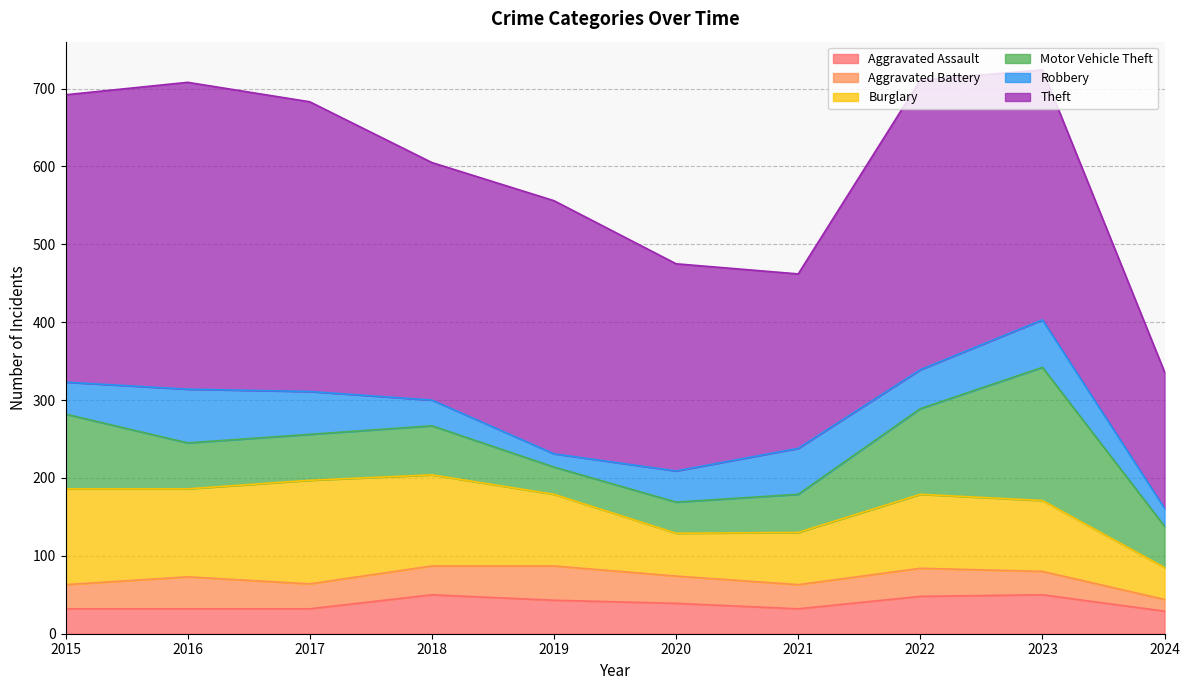

True or false: Aggravated Battery and Theft intersect in this chart.

False